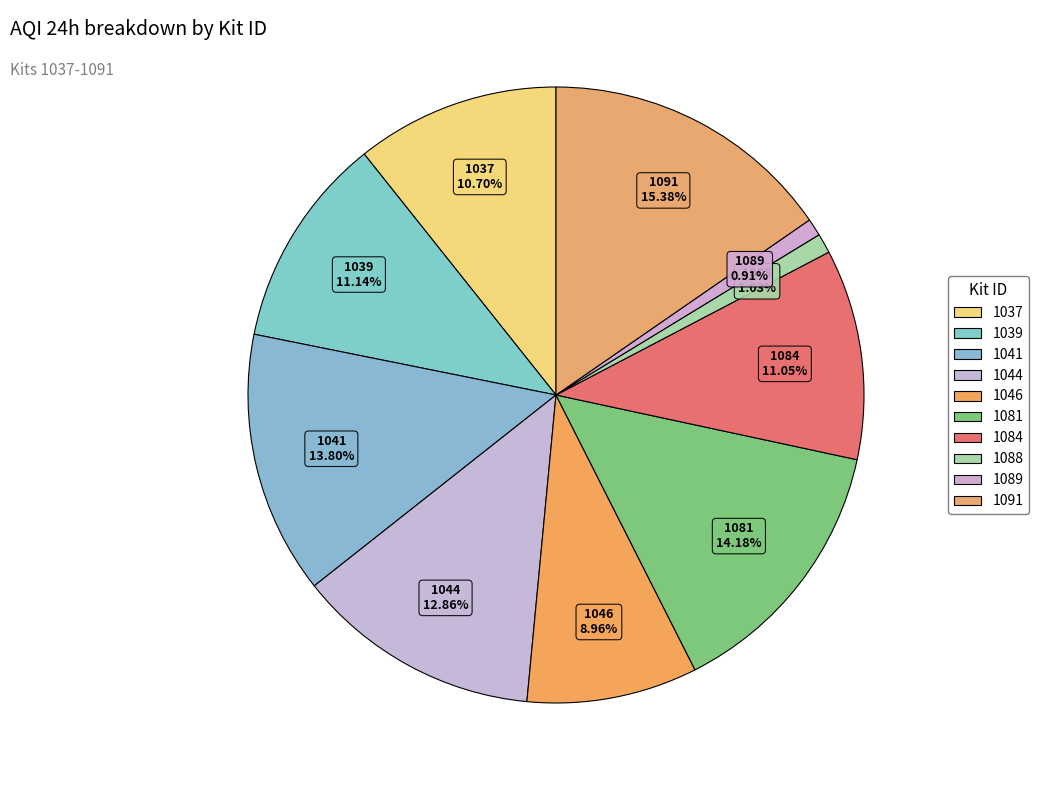

How many slices are in this pie chart?

10